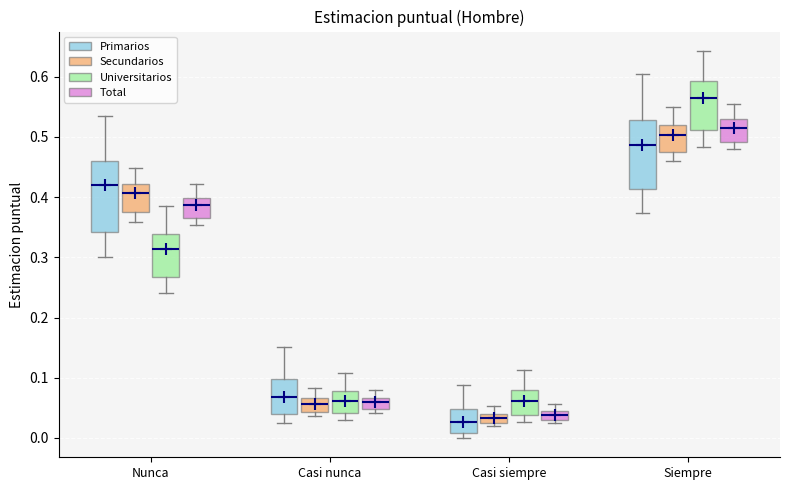

Where does the upper whisker of the box for Casi siempre (Universitarios) end on the y-axis? The values are not printed on the chart, so give them approximately, as read against the axis.

0.11